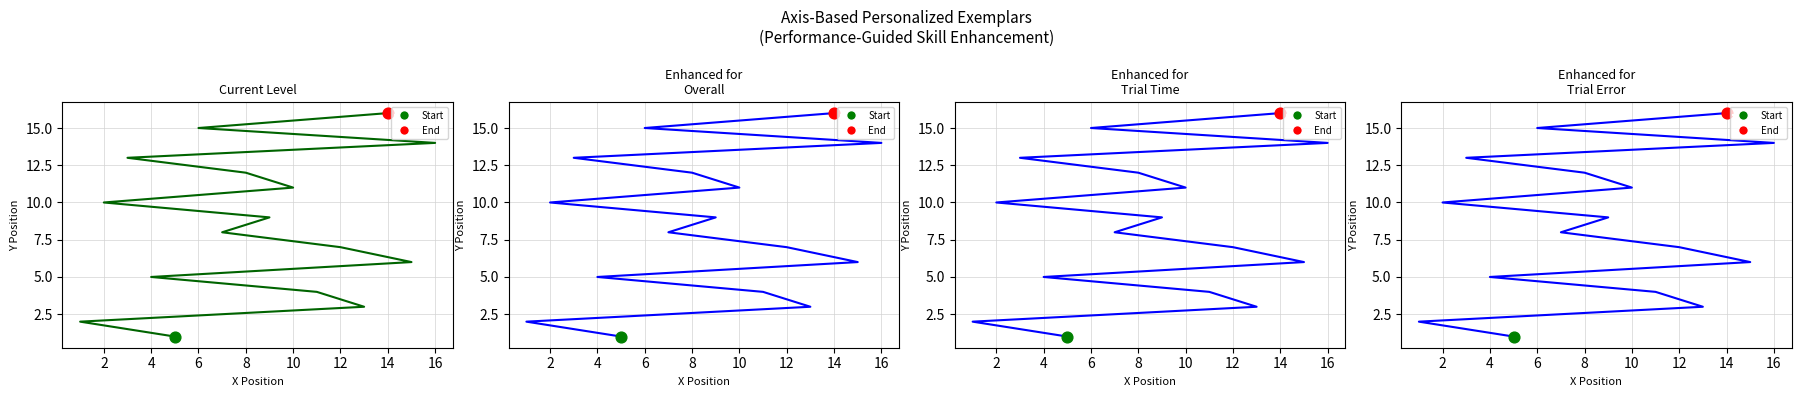

What is the ratio of the value at 6 to the value at 10?

0.7